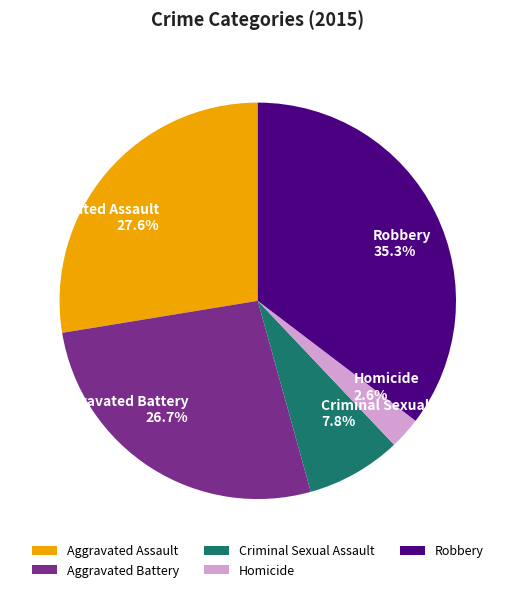

Is there any slice that represents more than half of the pie?

No